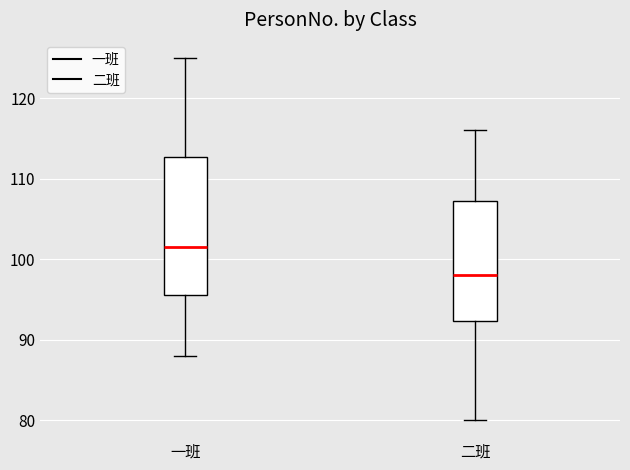

Where is the lower edge of the box for 一班 on the y-axis? The values are not printed on the chart, so give them approximately, as read against the axis.

96